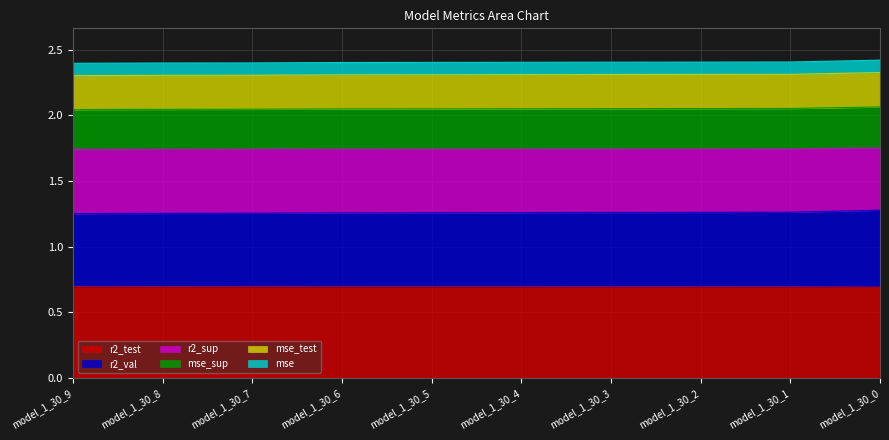

Between model_1_30_9 and model_1_30_3, which series saw the biggest shift?

r2_test